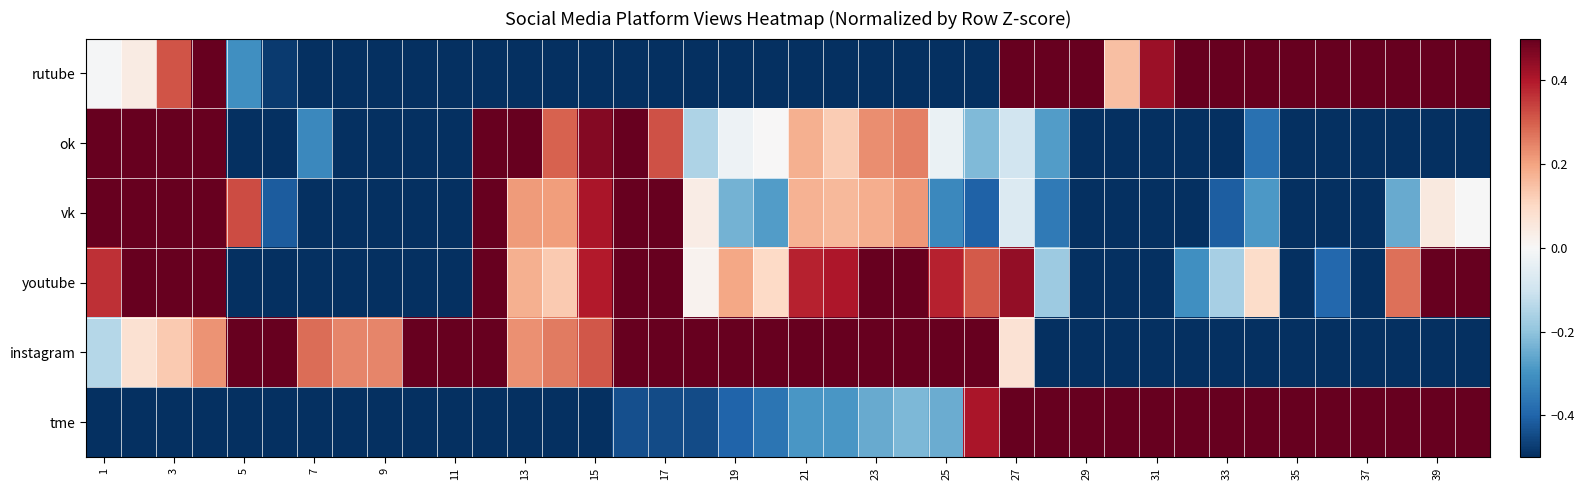

At which category does the chart reach its minimum across all series?

7